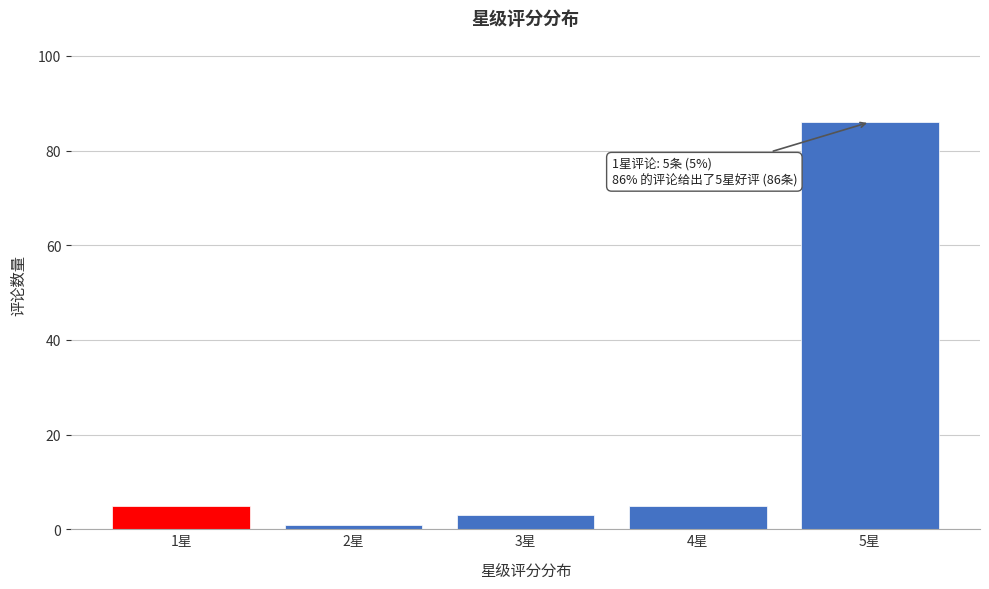

Reading right to left, transcribe all the data shown in this chart.

5星=86	4星=5	3星=3	2星=1	1星=5